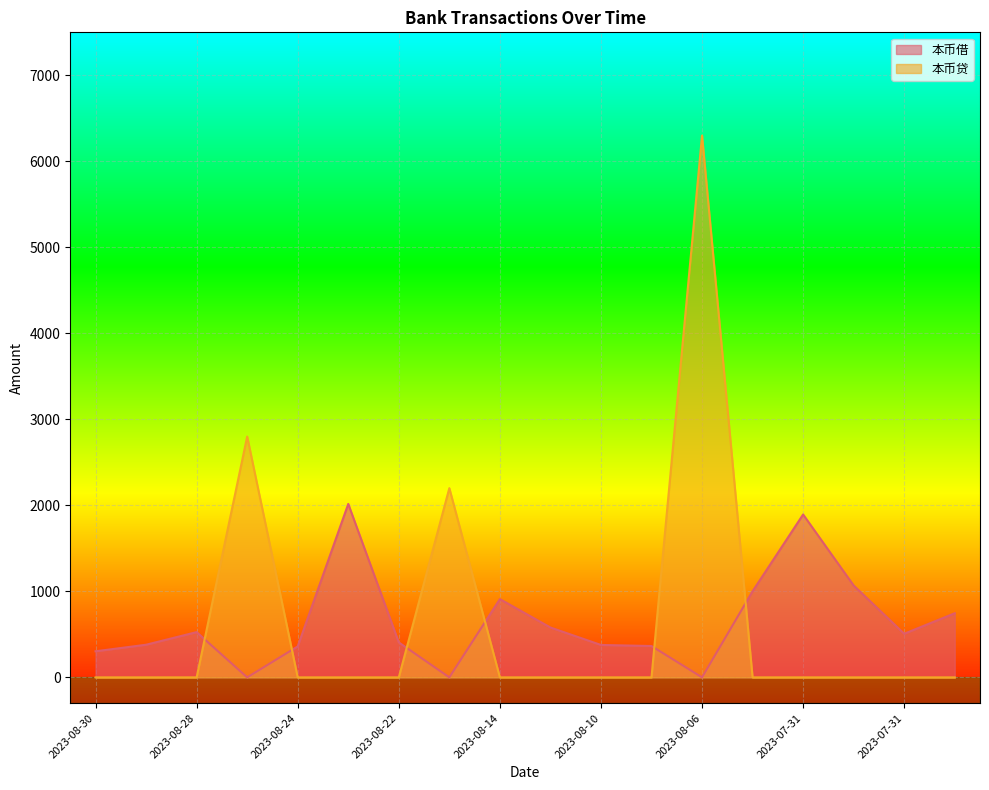

What is the value of the 本币借 point at the 3rd from the left?

526.2